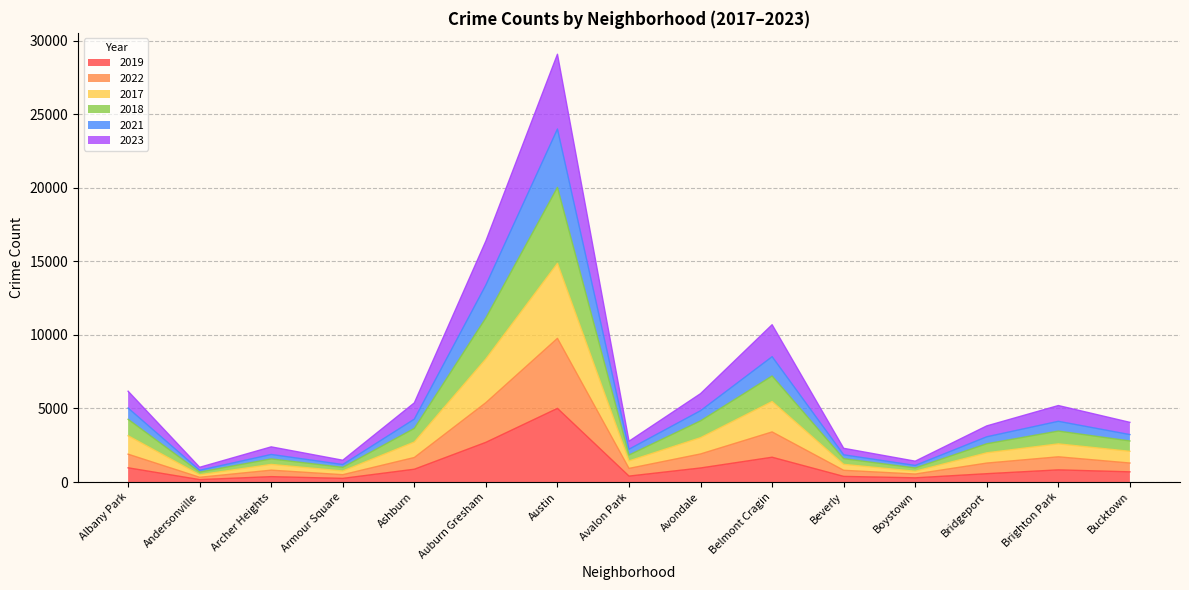

Is the value of 2017 at Auburn Gresham greater than the value of 2021 at Ashburn?

Yes